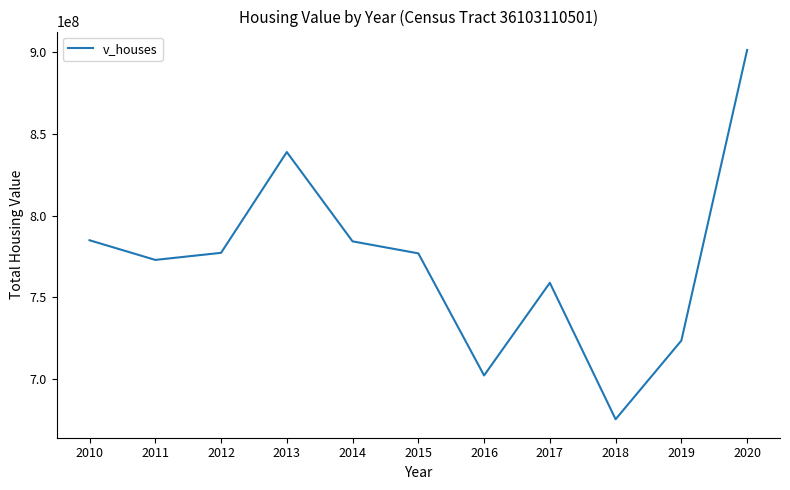

Is it true that the value at 2015 is 1285224890?

False